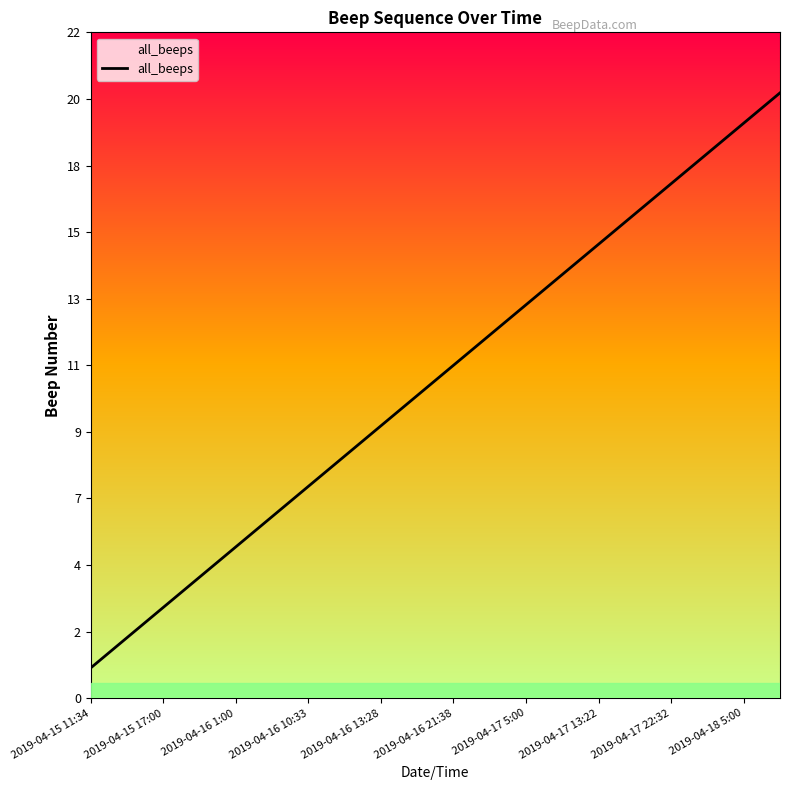

Does the chart have visible grid lines?

No